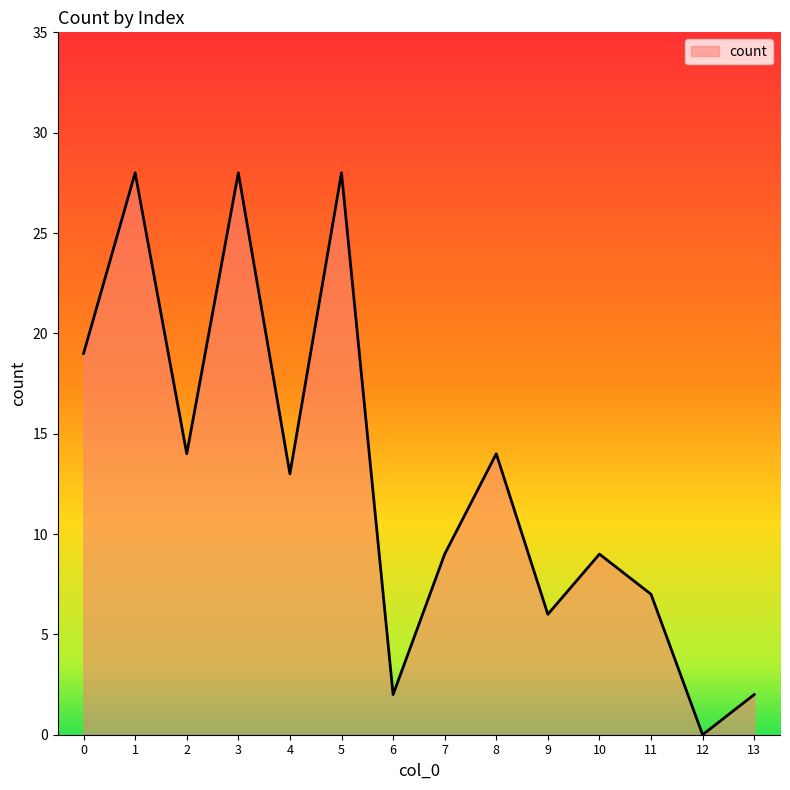

Where is the first local maximum?

1